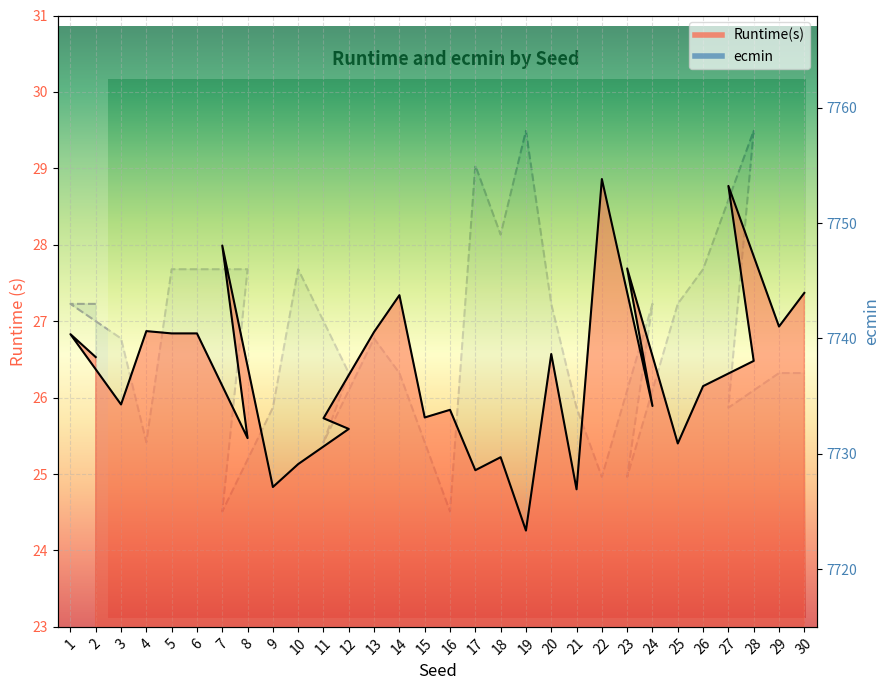

The value of ecmin at 22 is 7728.0. True or false?

True